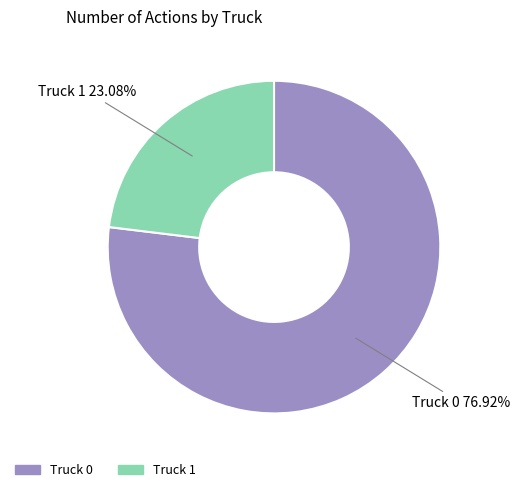

Do Truck 1 and Truck 0 together represent more than half of the pie?

Yes